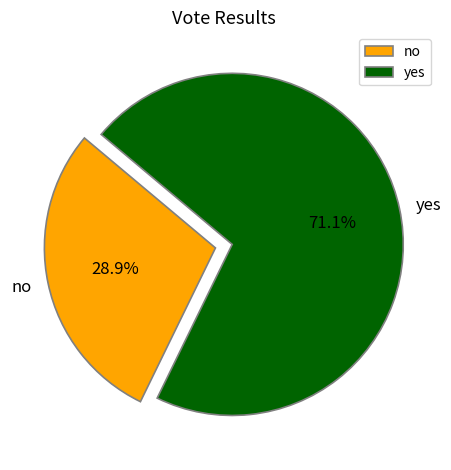

Which slice is the smallest?

no